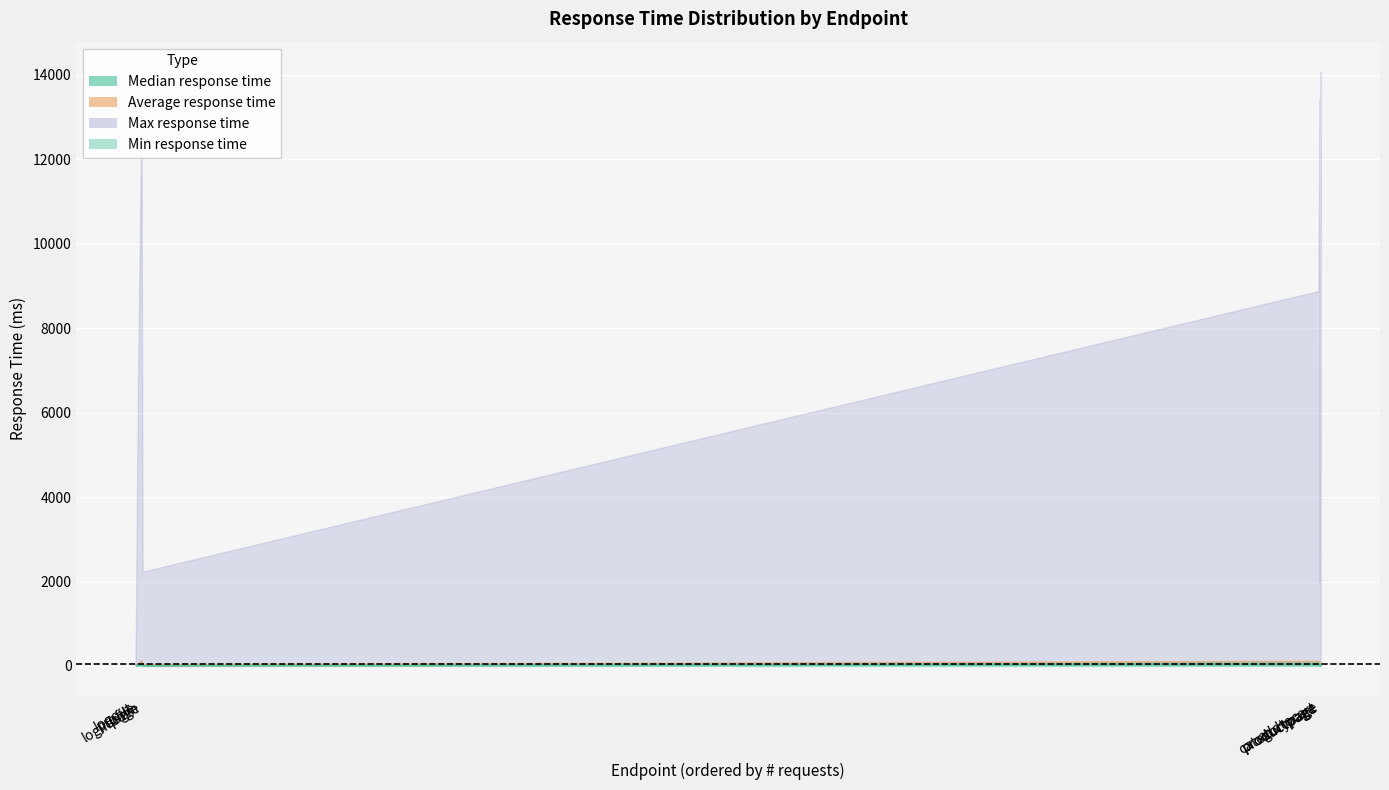

At which category does the chart reach its minimum across all series?

homepage